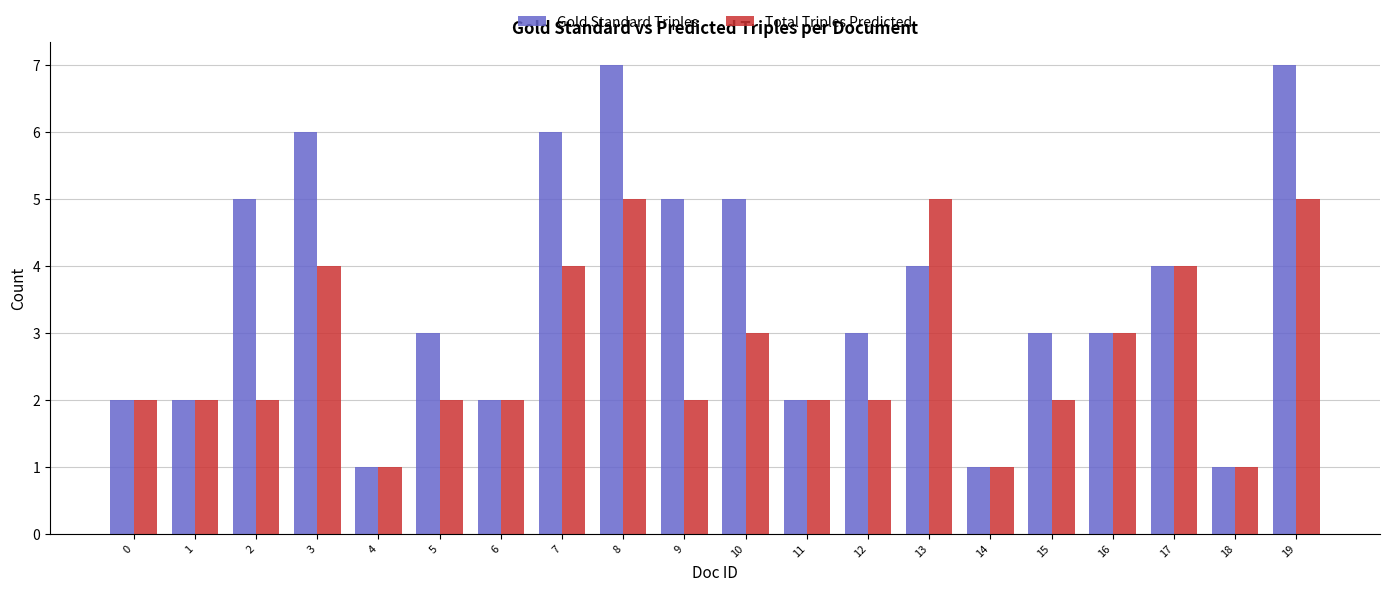

How many distinct data groups are displayed?

2